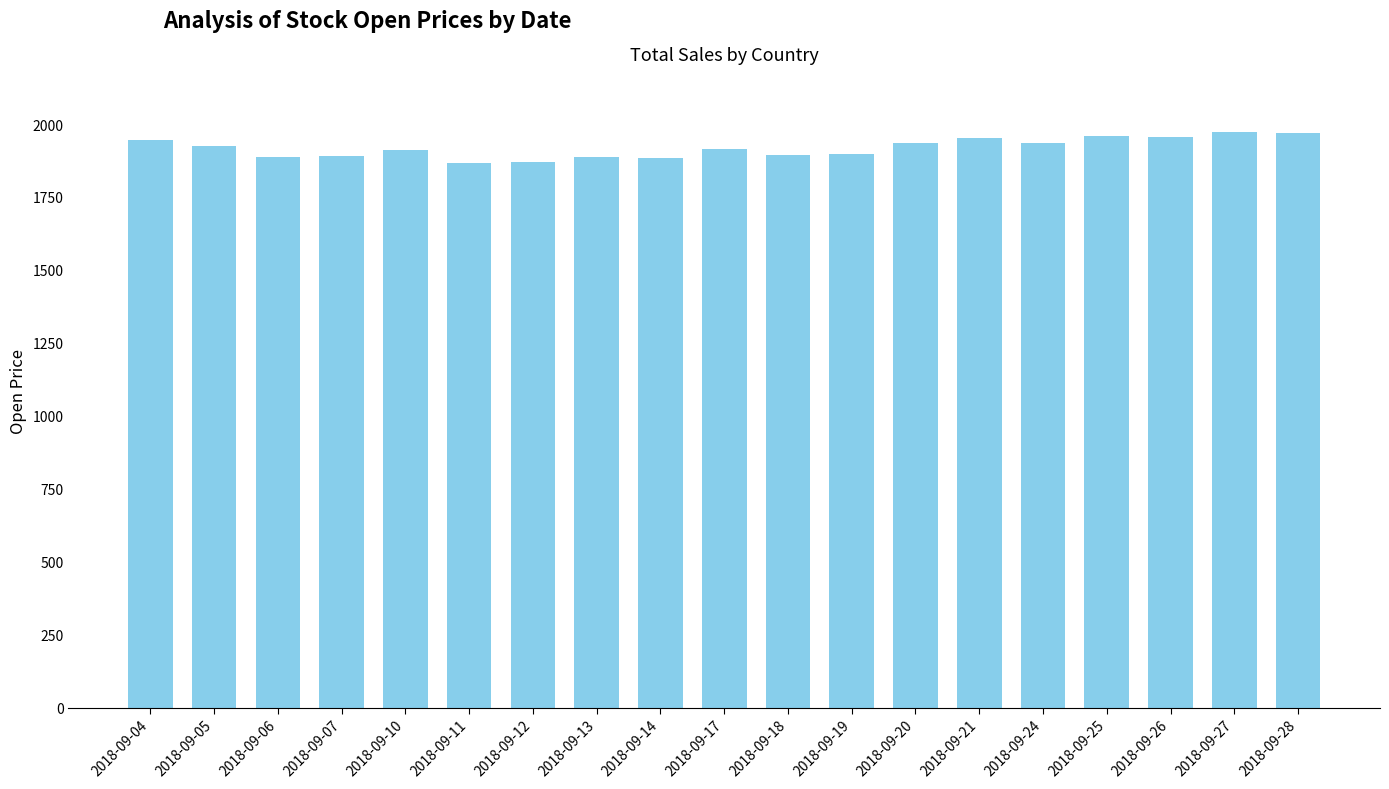

What is the smallest value displayed?

1869.9